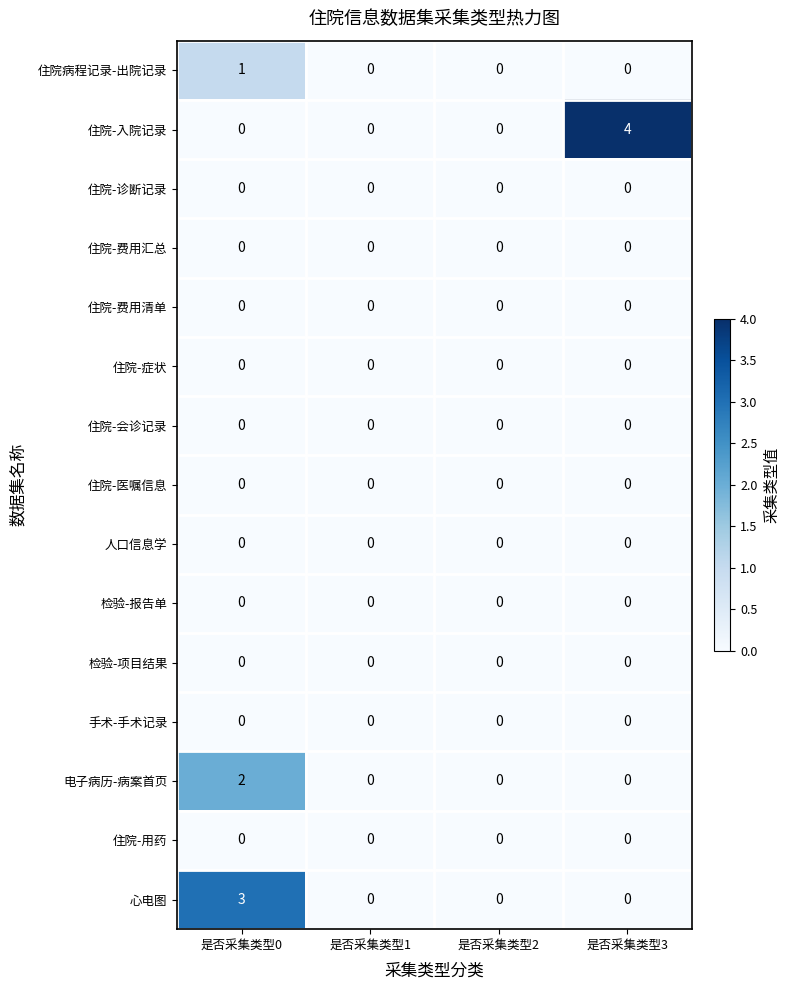

Read the 心电图 value at 是否采集类型0.

3